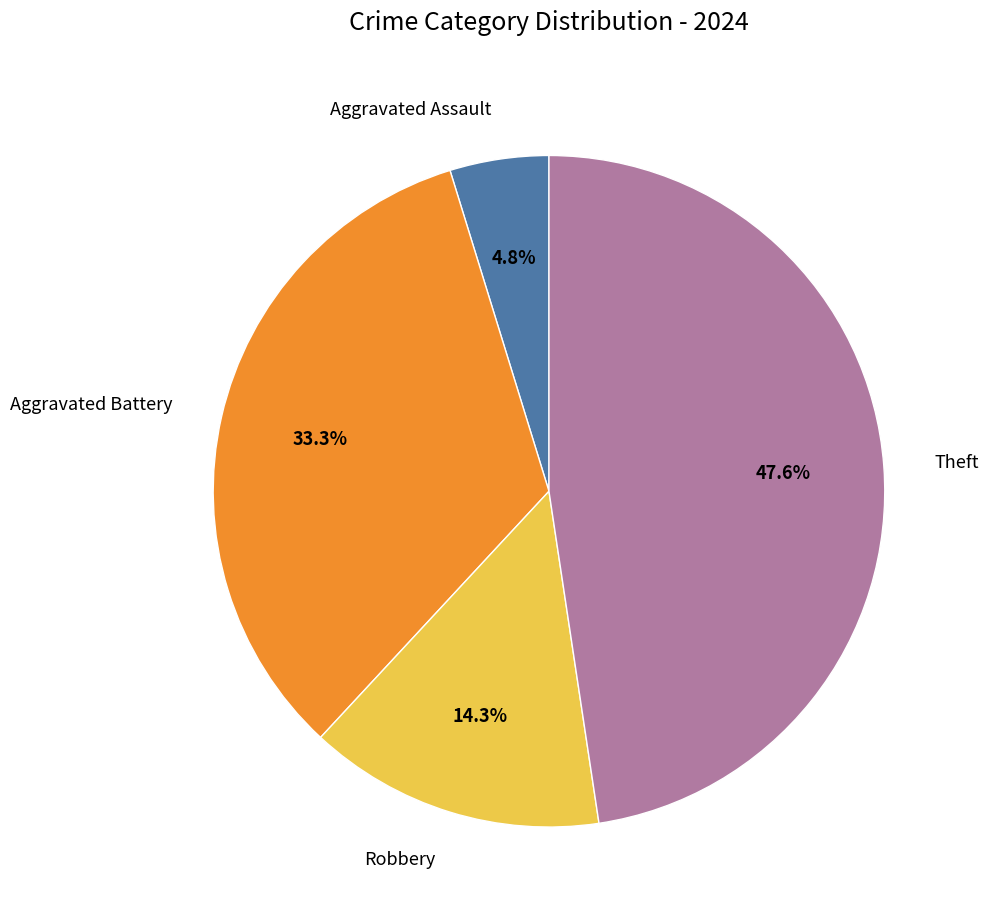

True or false: Aggravated Assault accounts for 5% of the total.

True